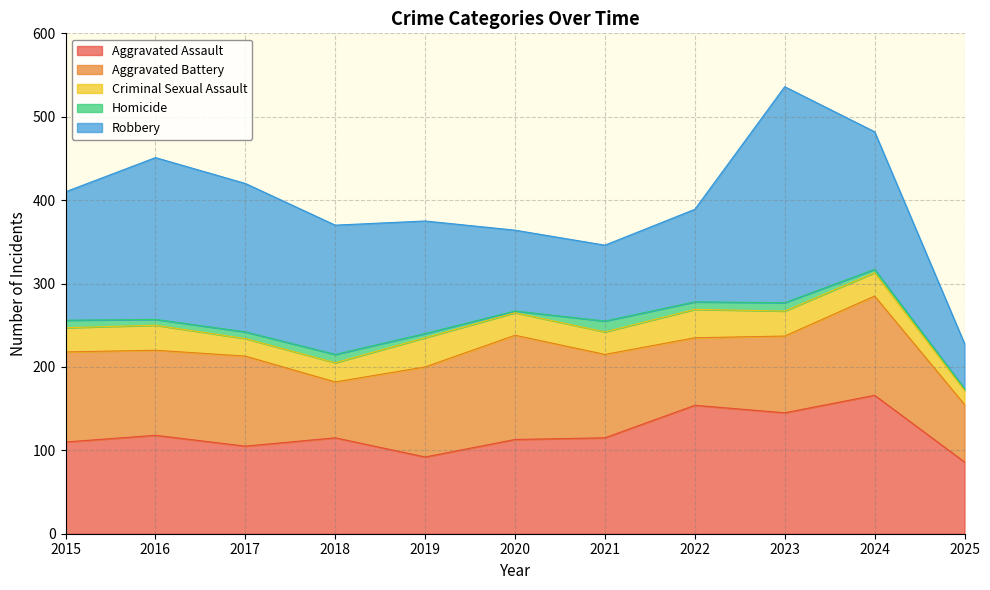

Which series changed the most between 2015 and 2019?

Robbery